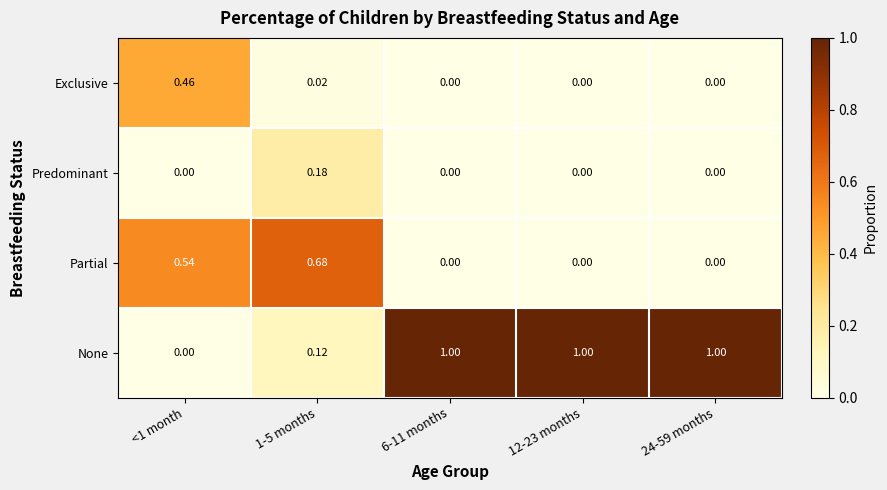

What is the total value across all series at <1 month?

1.0